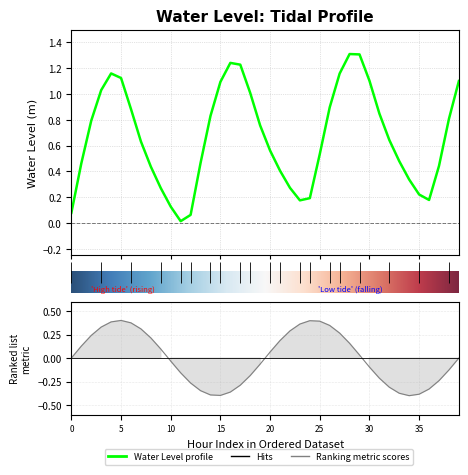

The value at 30 is 1.1. True or false?

True